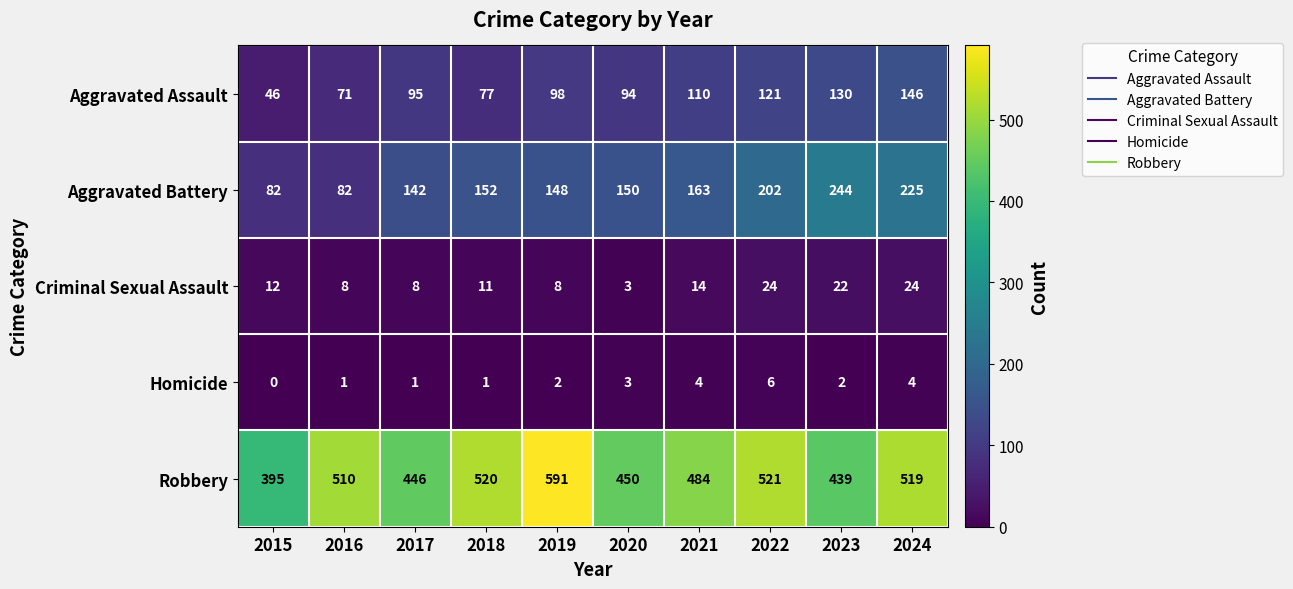

How many categories are shown in the chart?

10